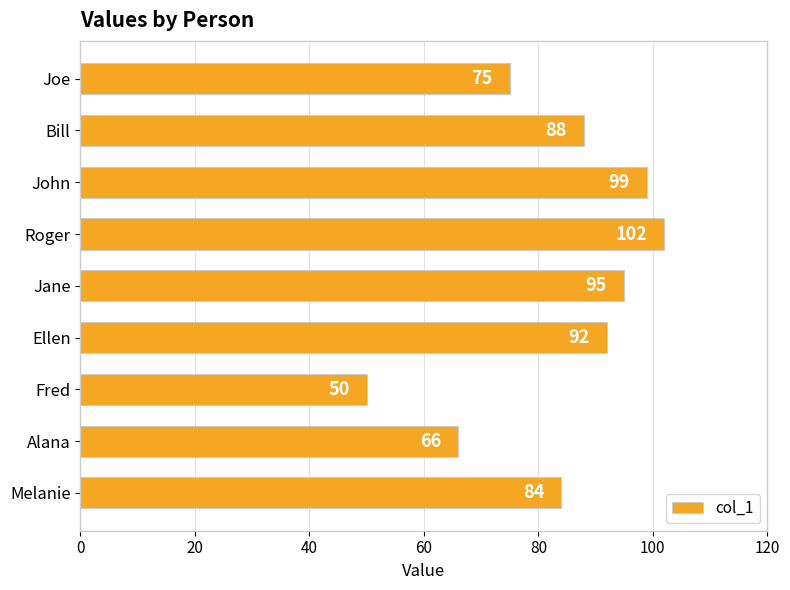

Rank the categories by value from highest to lowest.

Roger, John, Jane, Ellen, Bill, Melanie, Joe, Alana, Fred